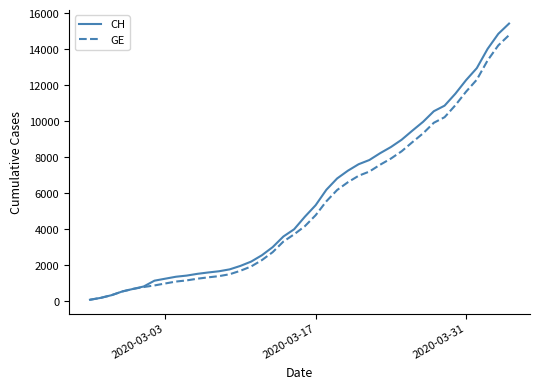

What are all the series names shown in the legend?

CH, GE